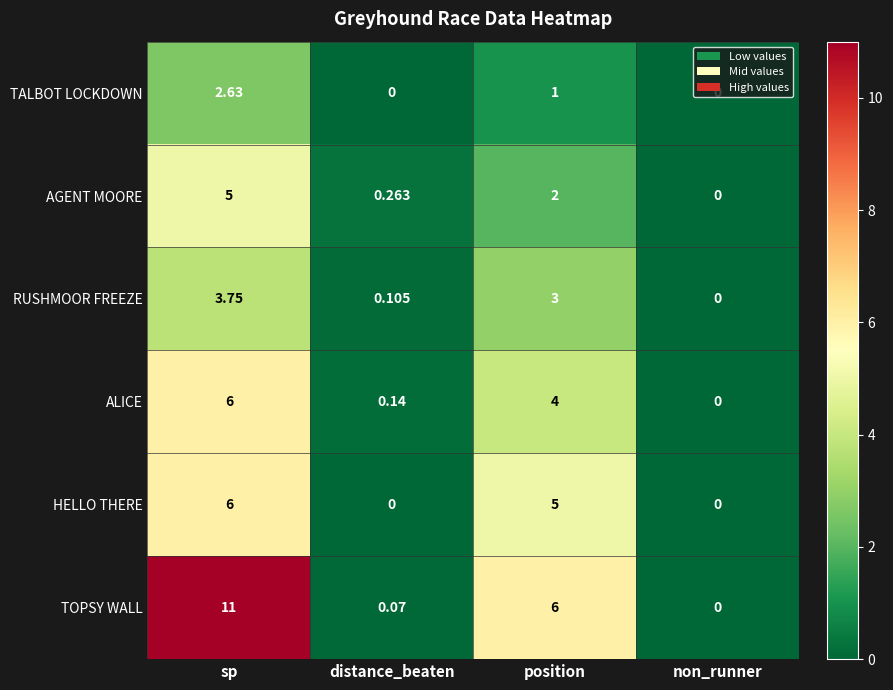

Which series has the largest range (max minus min)?

TOPSY WALL